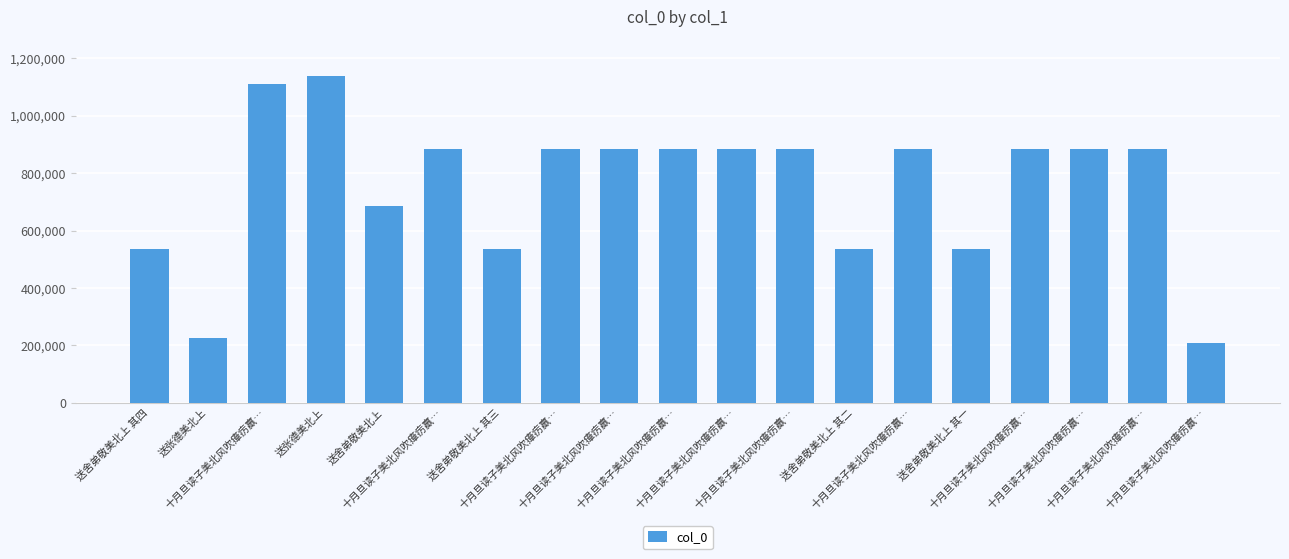

Does the chart contain stacked bars?

No